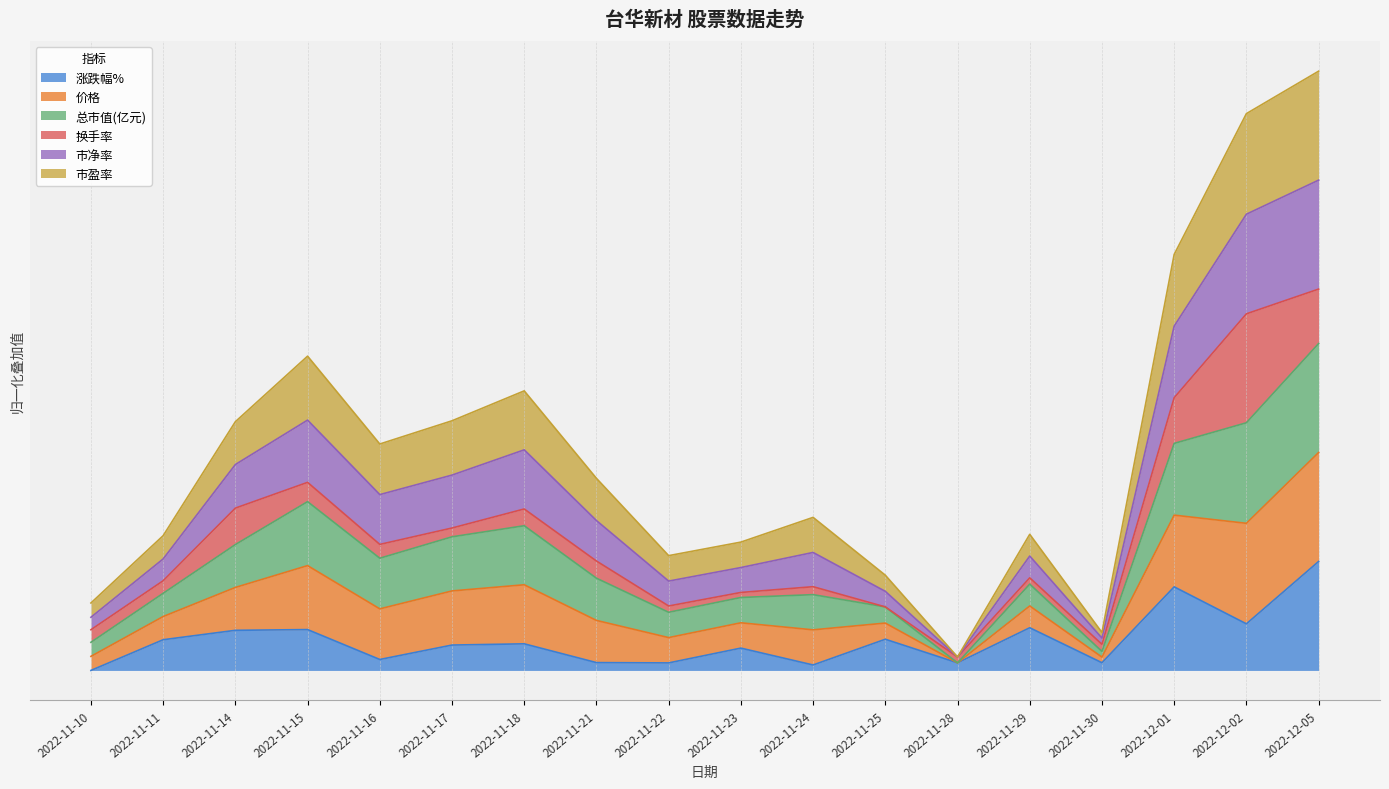

Which series has the largest range (max minus min)?

价格